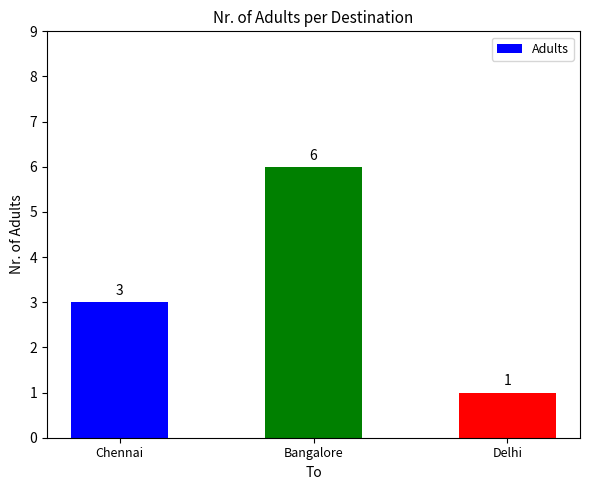

The value at Chennai is 3. True or false?

True